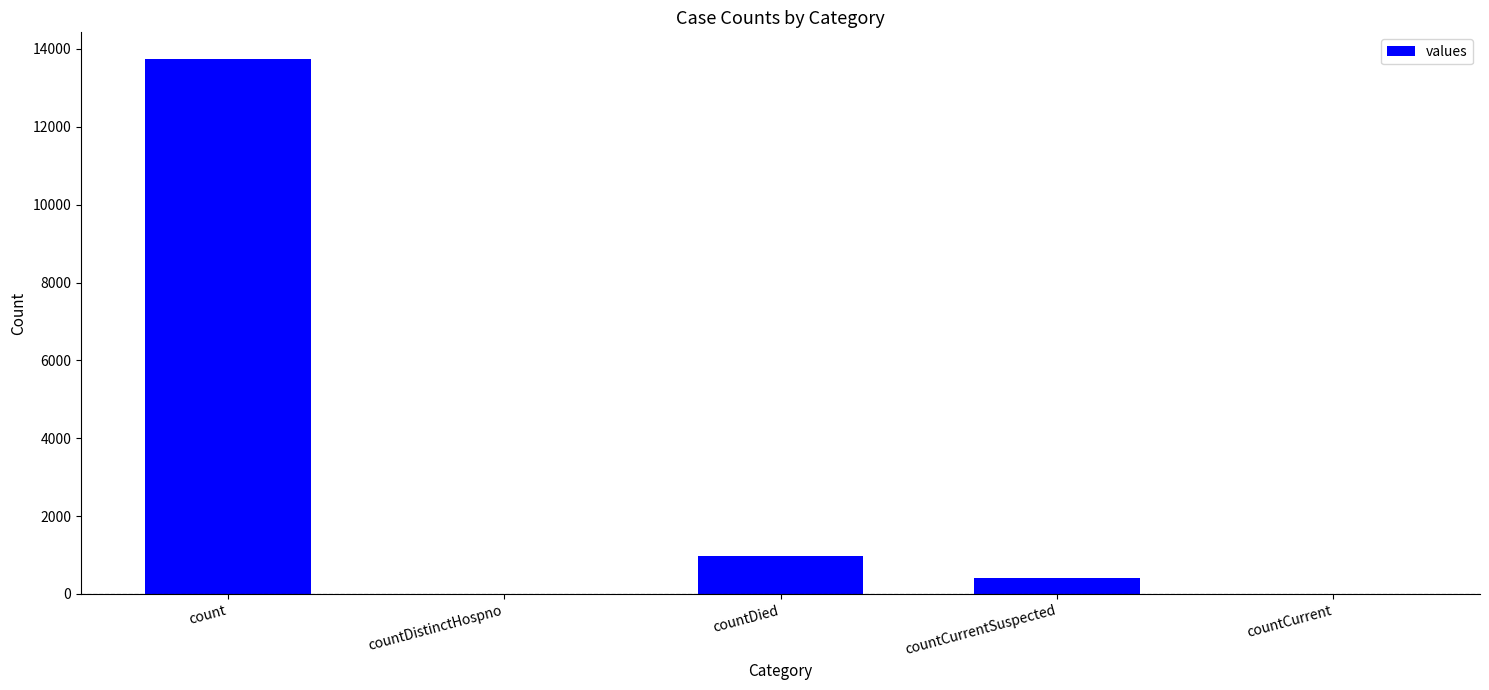

What is the average value?

3025